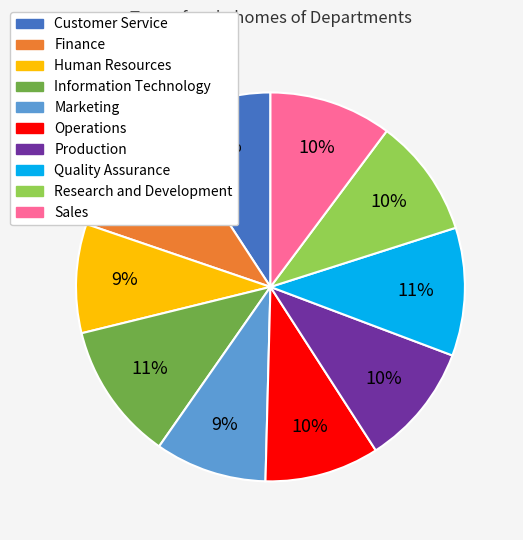

Between Research and Development and Marketing, which is larger?

Research and Development